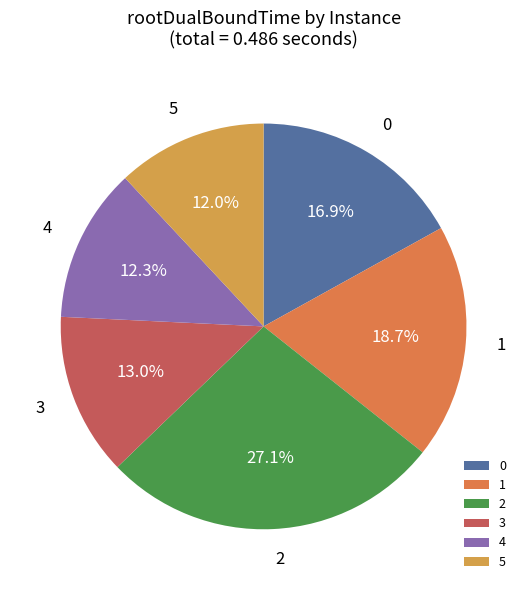

To the nearest percent, what portion does 4 represent?

12%